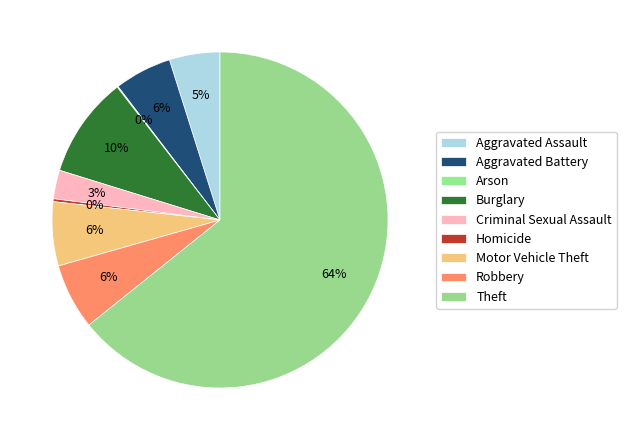

To the nearest percent, what is the difference between the largest and smallest slice percentages?

64%